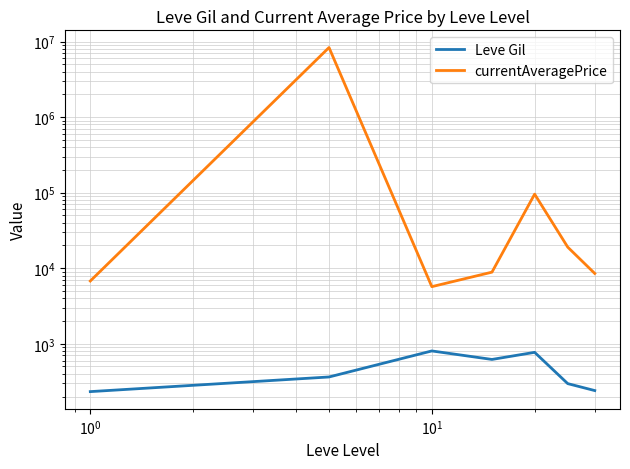

True or false: Leve Gil and currentAveragePrice intersect in this chart.

False